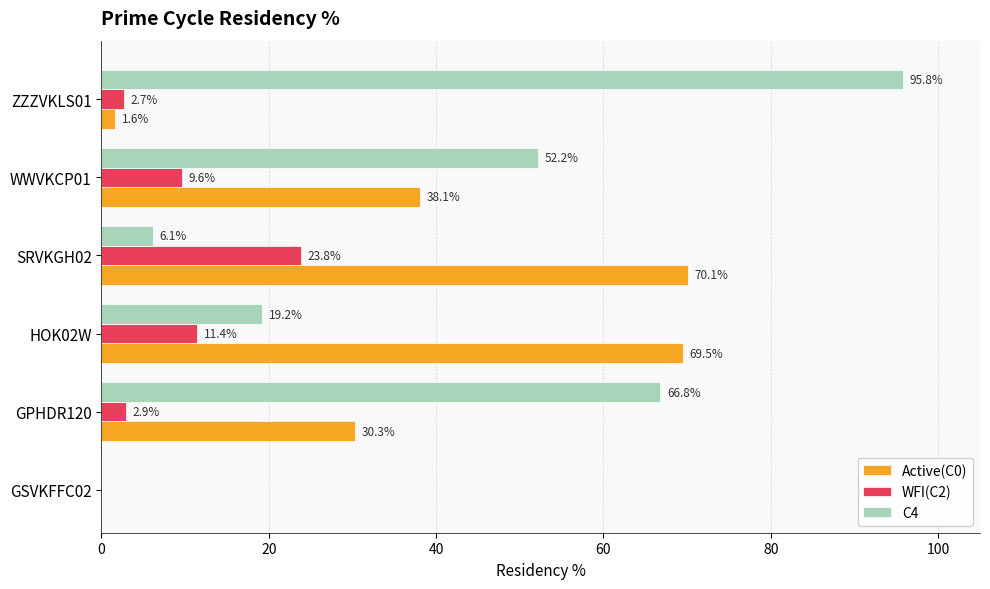

Is it true that WFI(C2) equals 0.0 at GSVKFFC02?

True